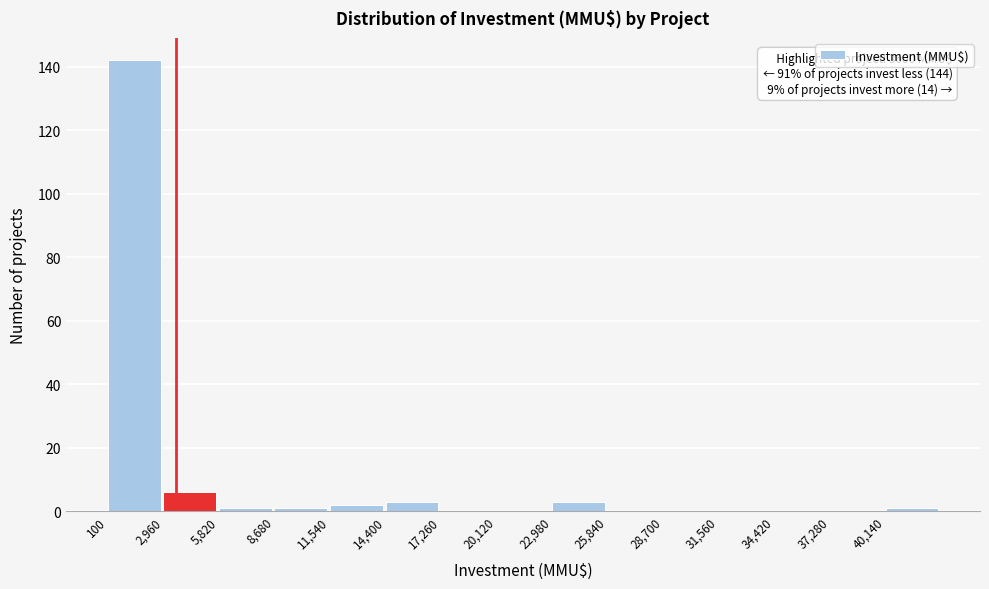

Over which range of the x-axis is the bar tallest?

0 to 3000